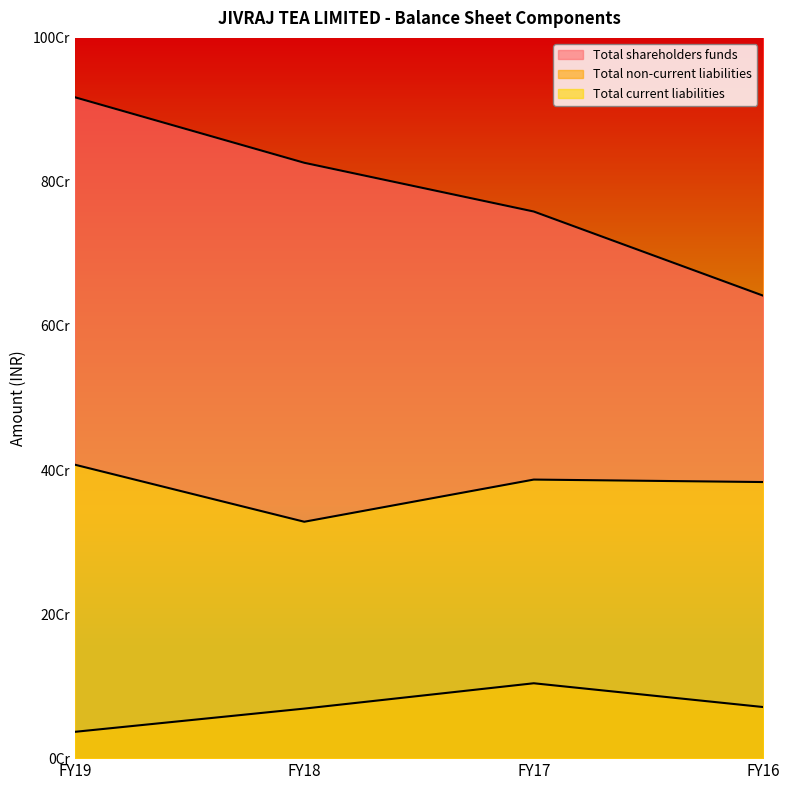

Which series has the largest range (max minus min)?

Total shareholders funds